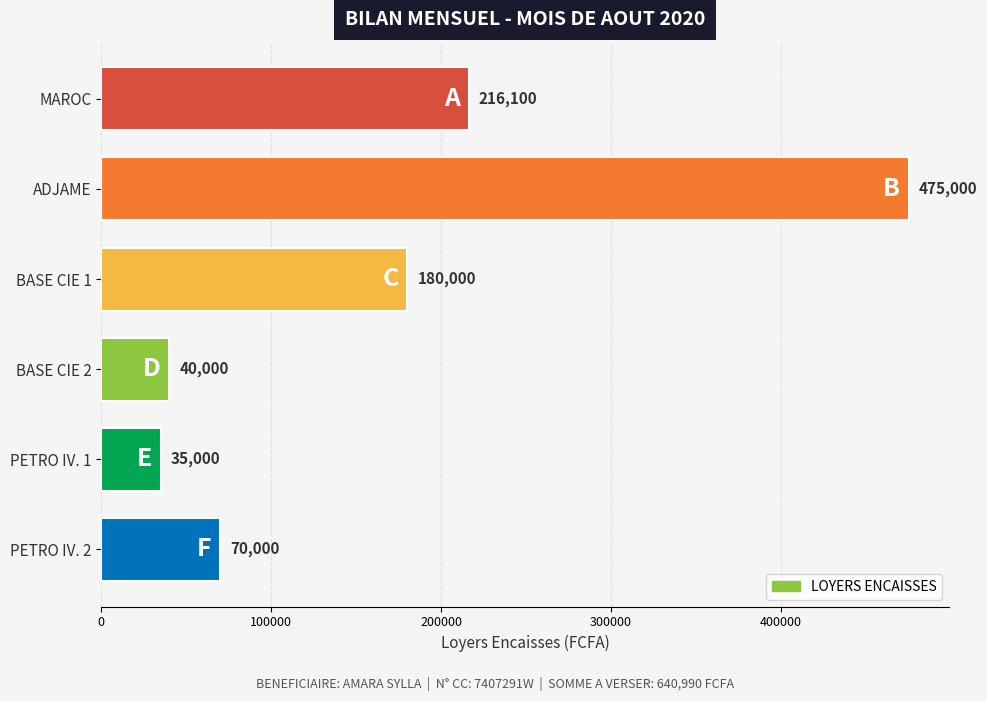

What is the change in value from MAROC to PETRO IV. 2?

-146100